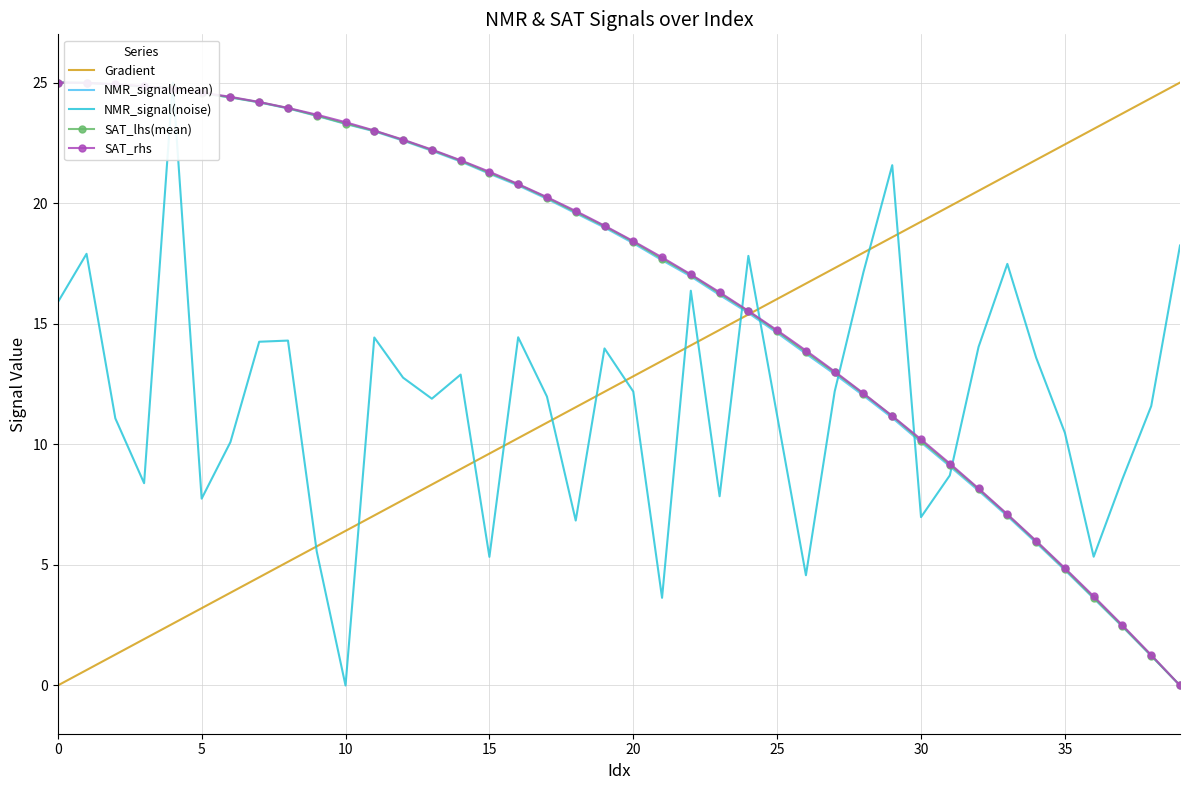

How many times do Gradient and SAT_lhs(mean) cross each other?

1